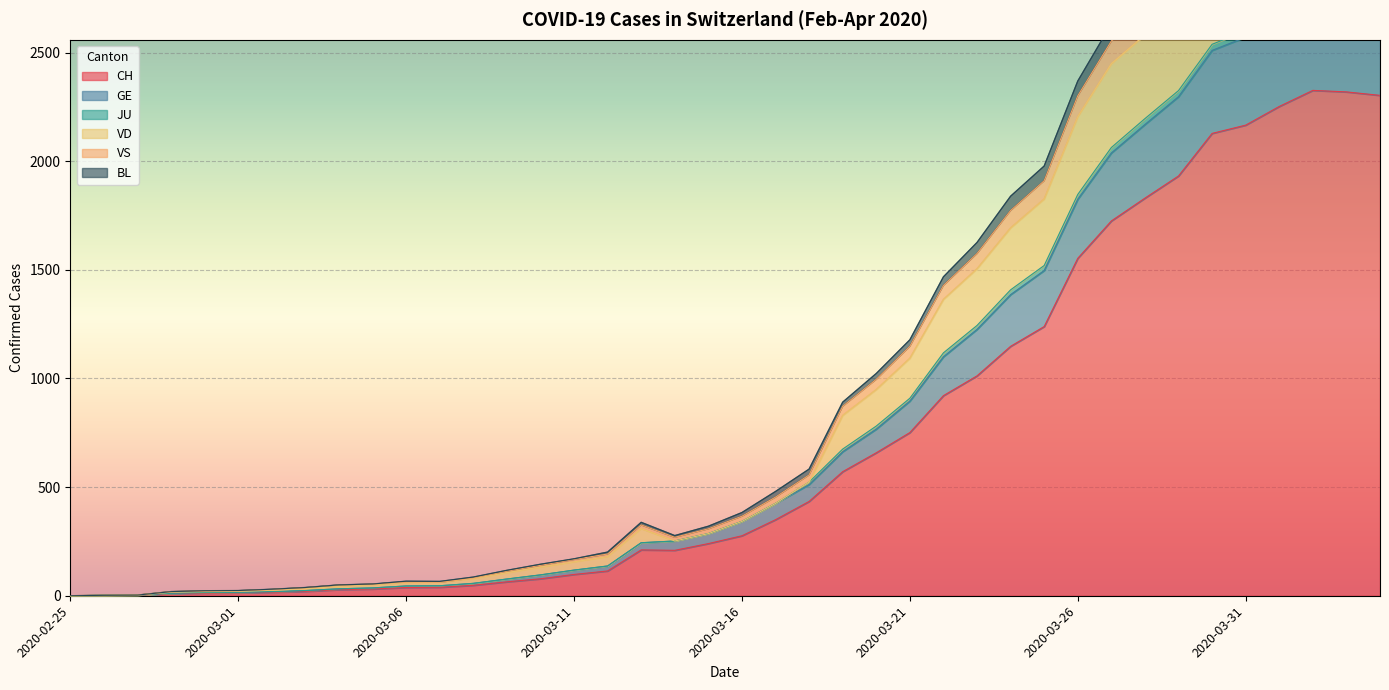

What is the highest value of the GE series?

2779